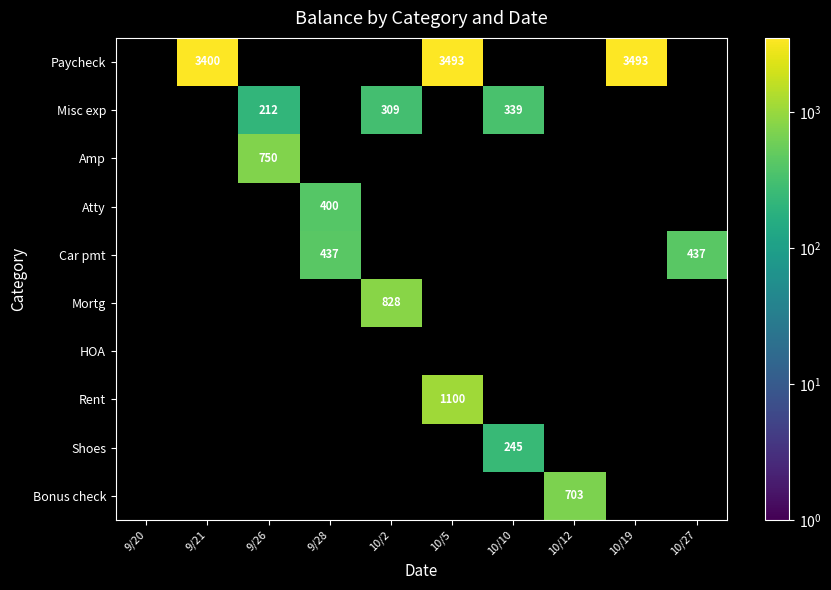

Is it true that Rent equals 440 at 10/5?

False